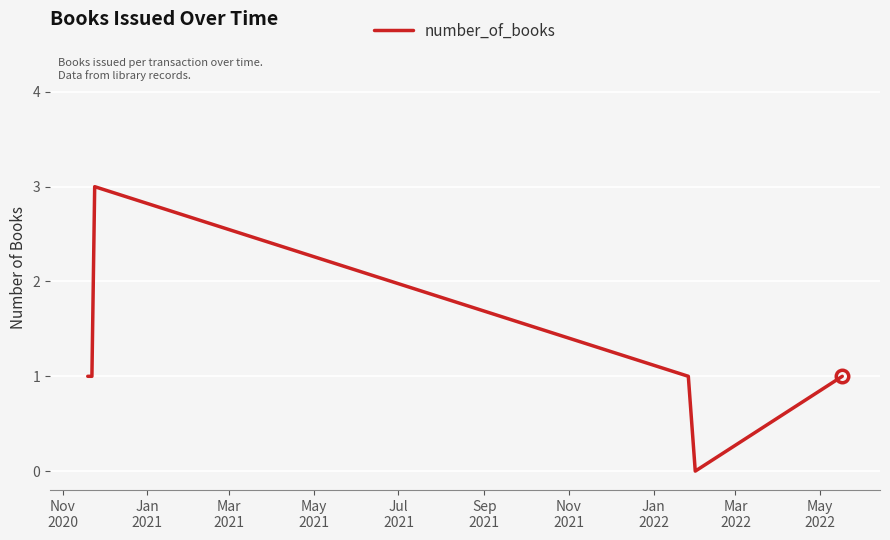

What is the sum of all values?

9